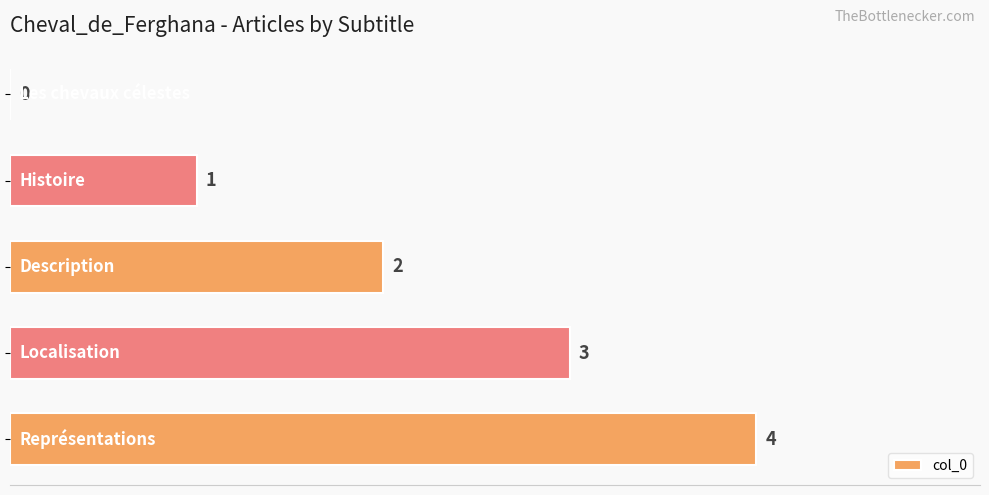

What is the sum of all values?

10